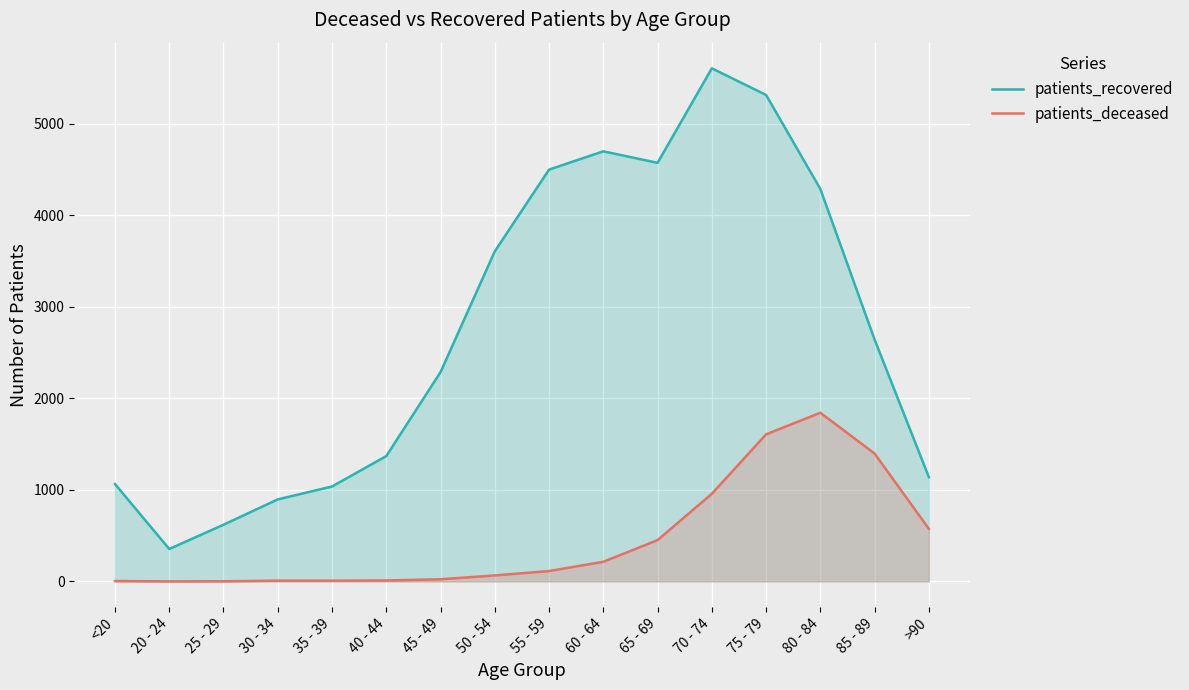

True or false: patients_recovered and patients_deceased cross at least once.

False